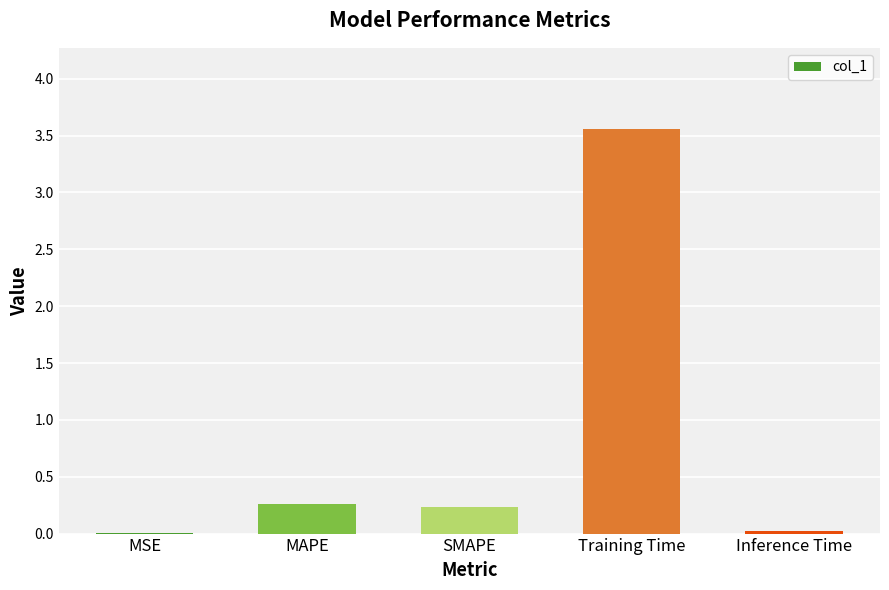

How many data points does each series have?

5